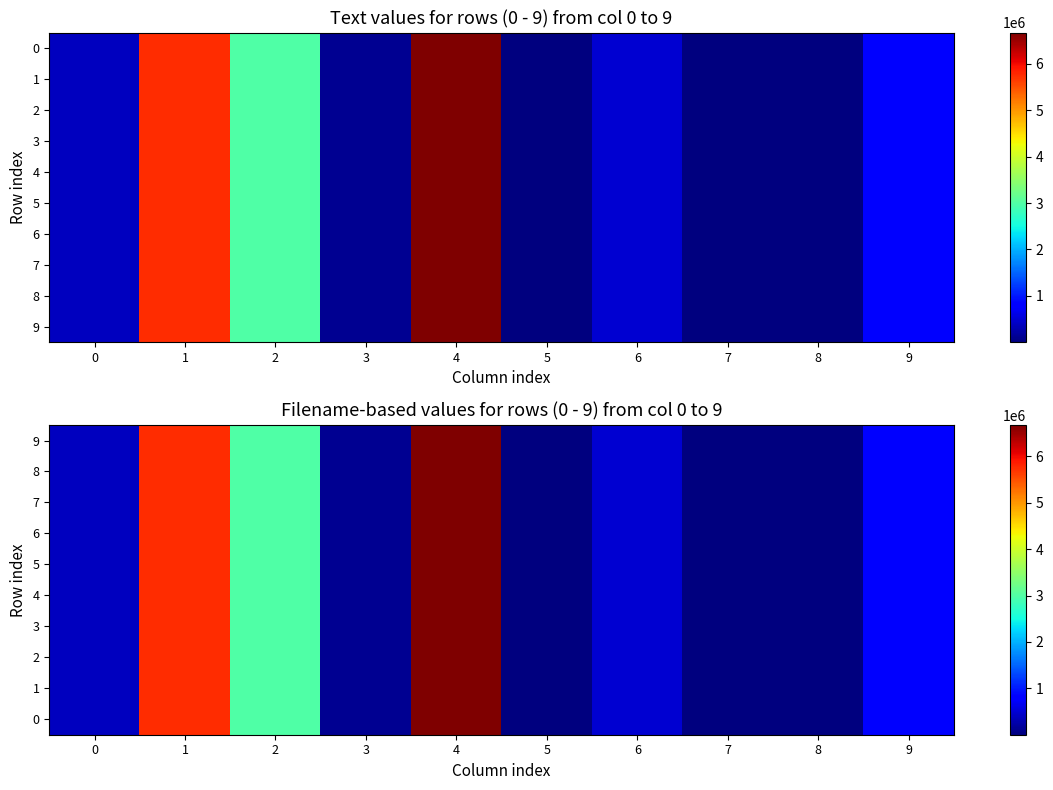

Which category has the lowest value in the 5 series?

5